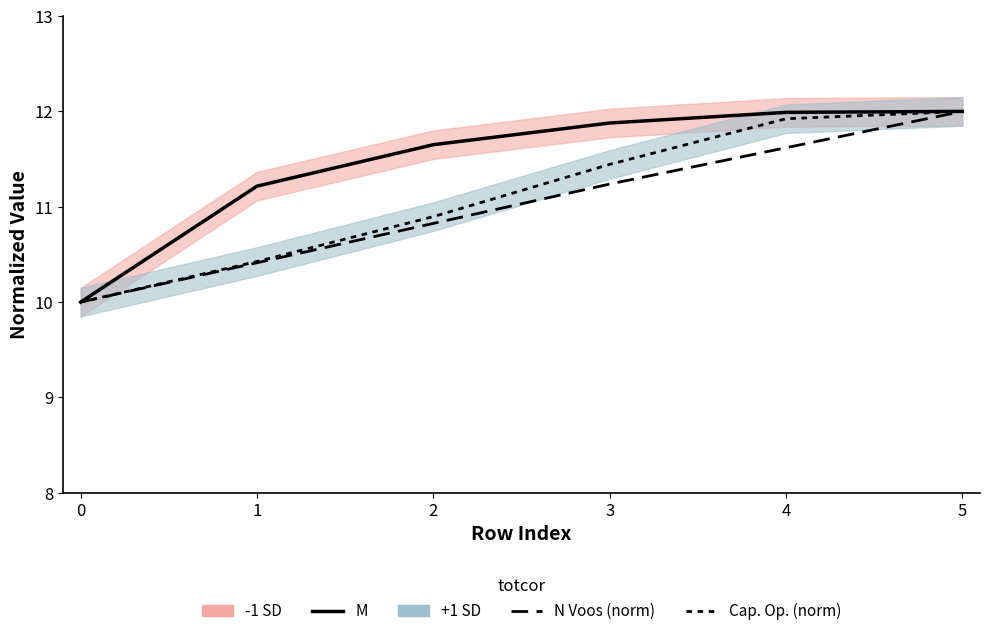

Between 5 and 3, which is larger?

5